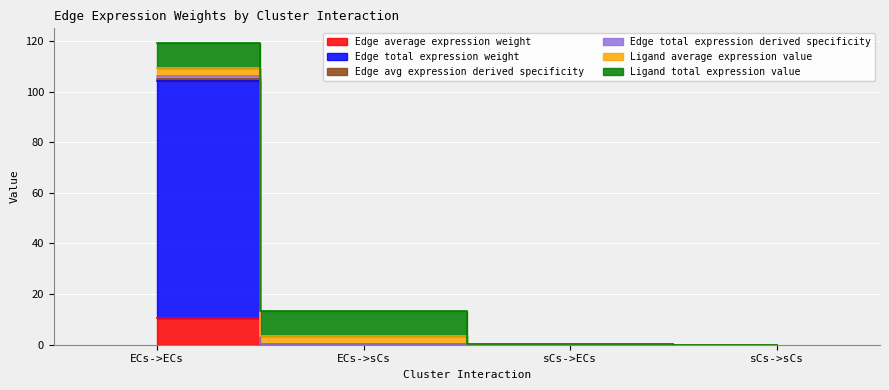

True or false: Edge total expression derived specificity and Edge avg expression derived specificity cross at least once.

False